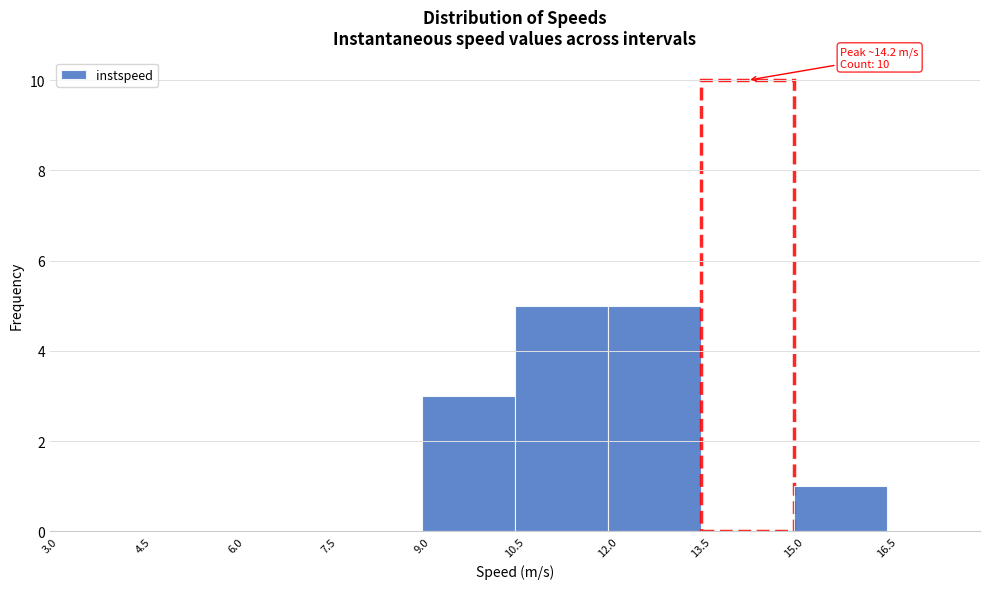

Over which range of the x-axis is the bar tallest?

13.5 to 15.0